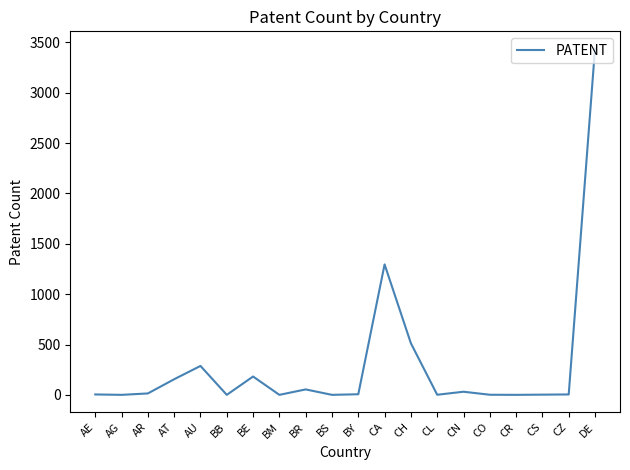

True or false: the data shows 5 at AE.

True